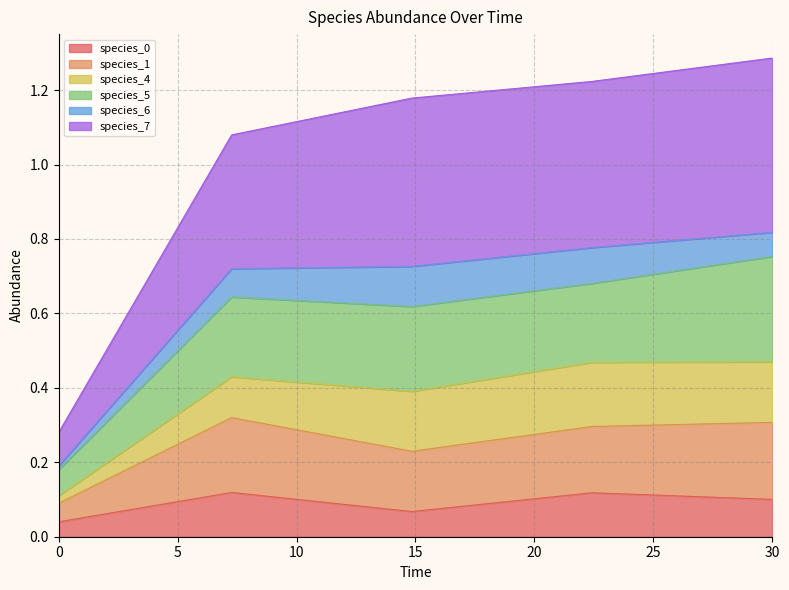

True or false: species_0 and species_7 intersect in this chart.

False